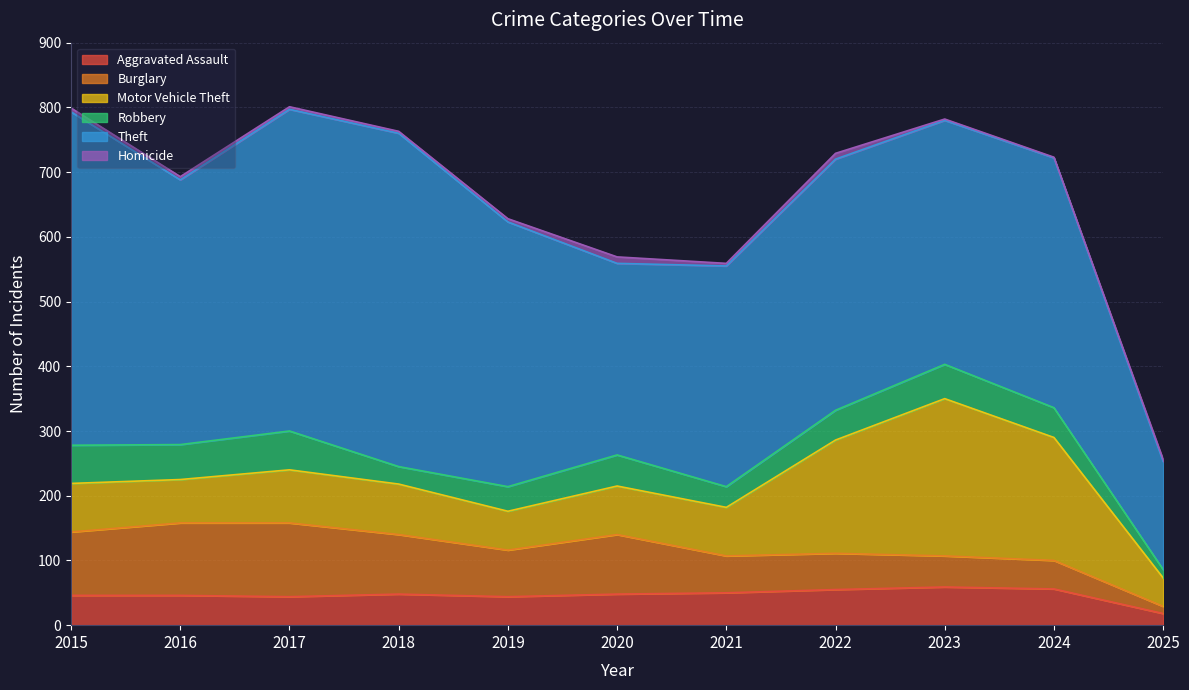

Is the value of Motor Vehicle Theft at 2019 greater than the value of Homicide at 2017?

Yes